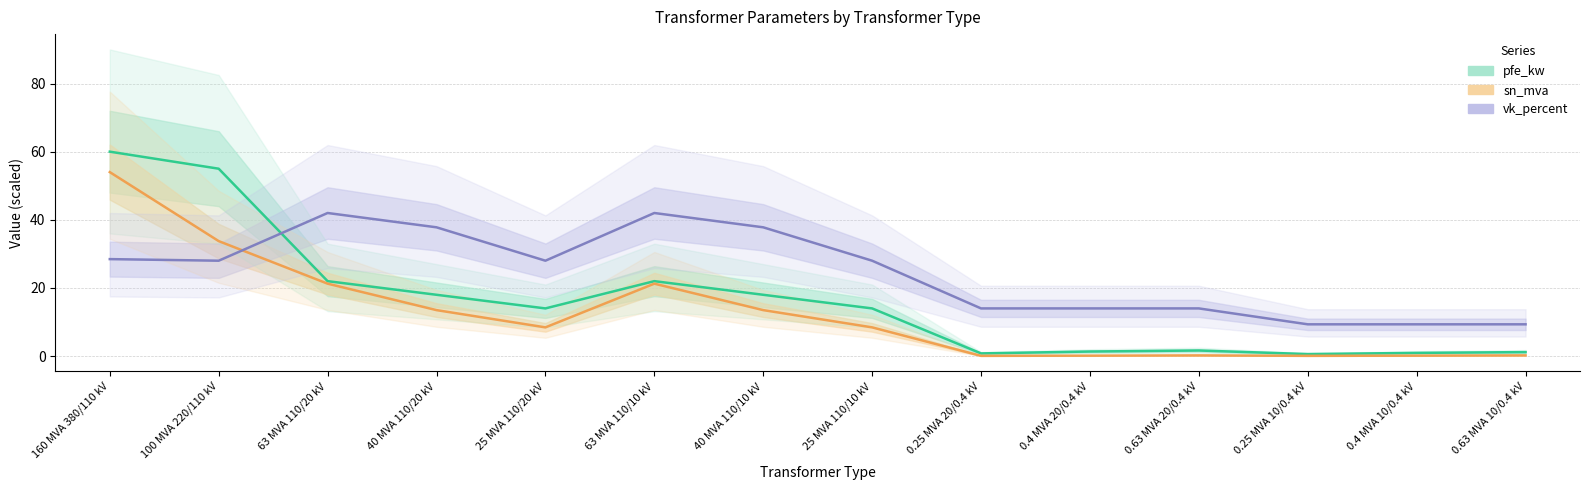

Where do vk_percent and pfe_kw first cross each other?

100 MVA 220/110 kV and 63 MVA 110/20 kV